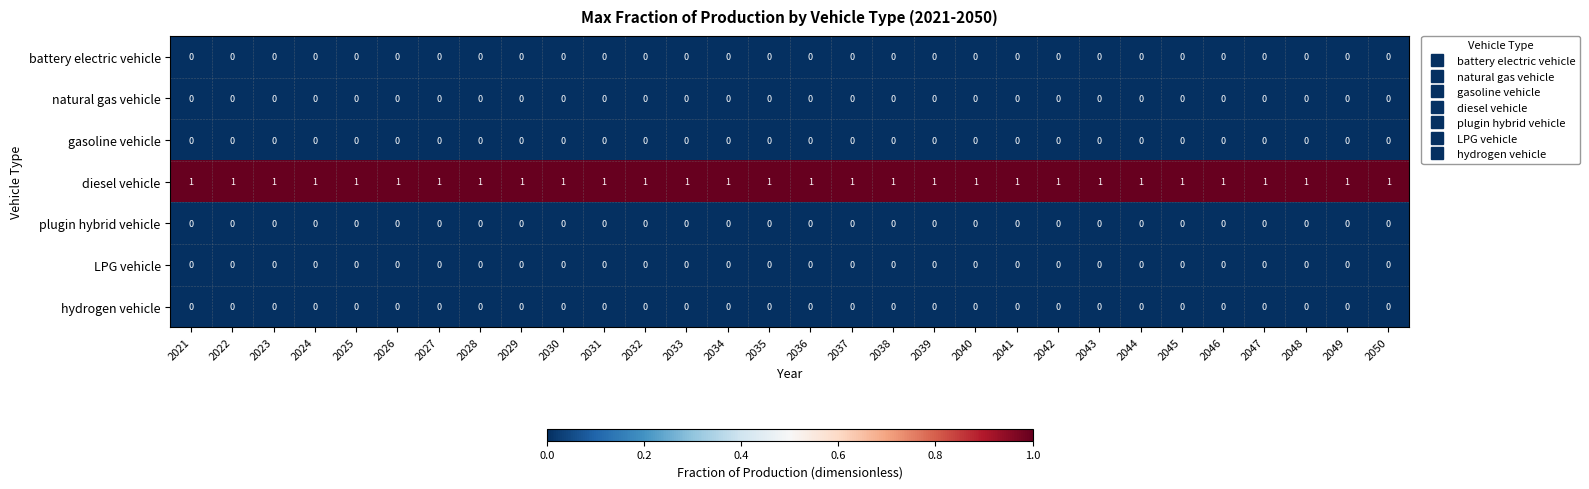

The value of diesel vehicle at 2042 is 1. True or false?

True